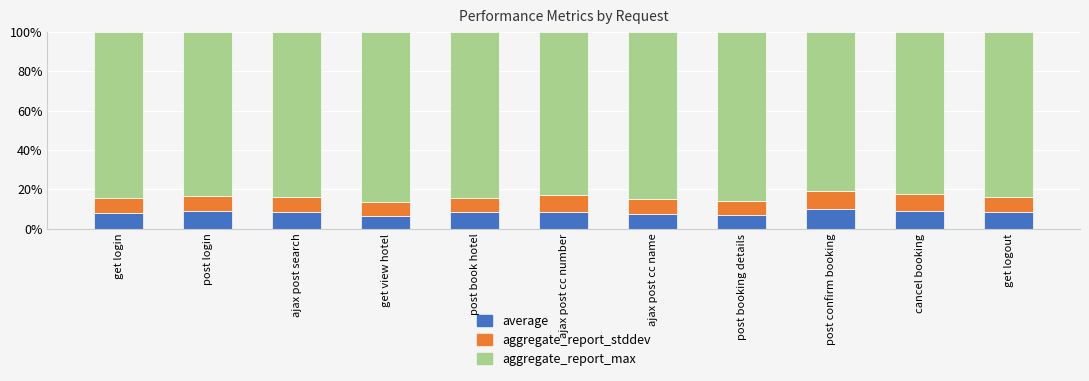

True or false: average has a value of 2.7 at post login.

False